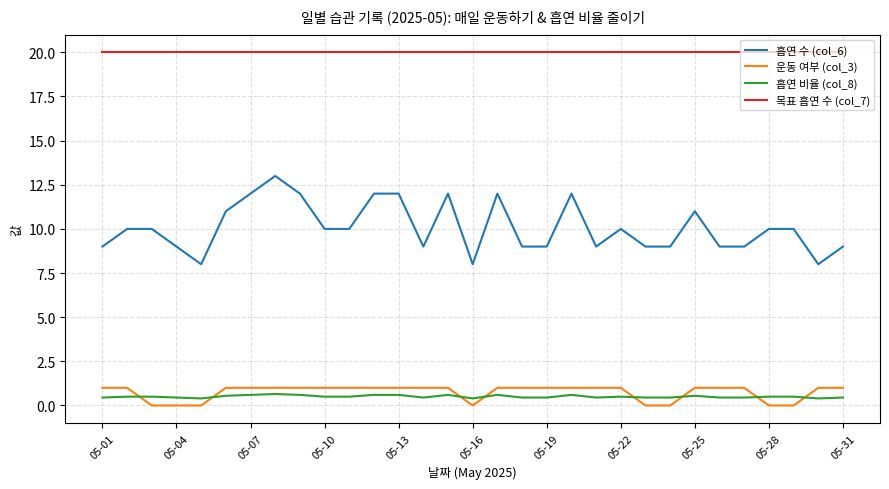

What is the difference between the maximum and minimum values in the 운동 여부 (col_3) series?

1.0